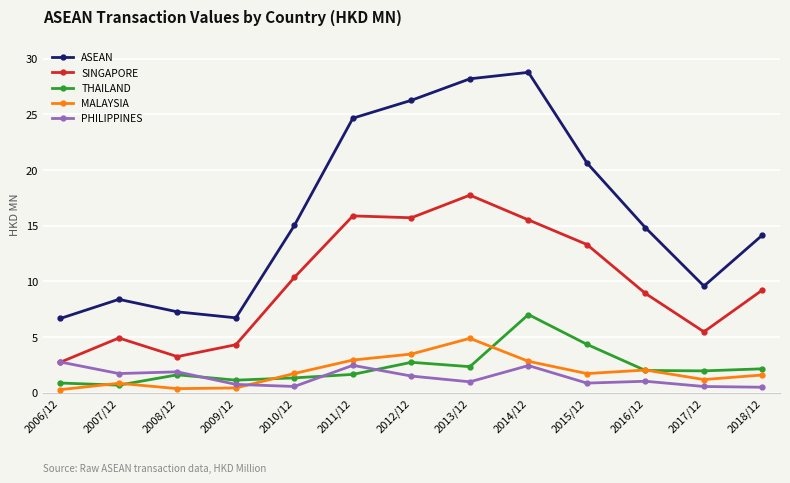

What is the value of the PHILIPPINES point at the 9th from the left?

2.4